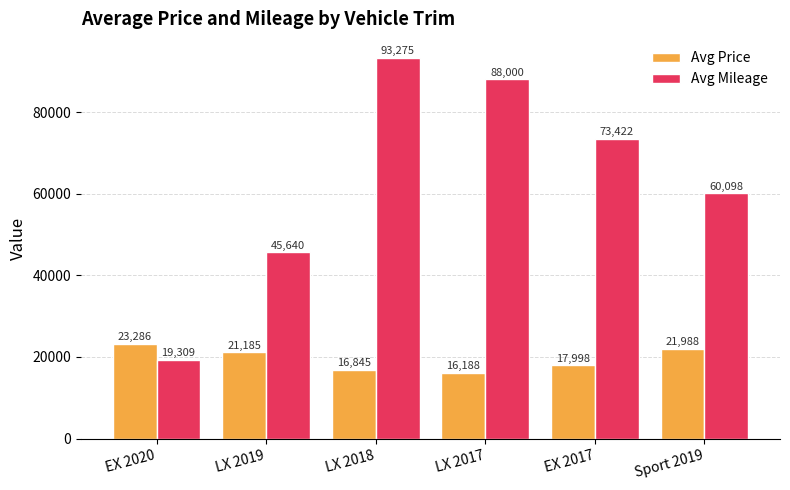

At which label does Avg Mileage reach its minimum?

EX 2020